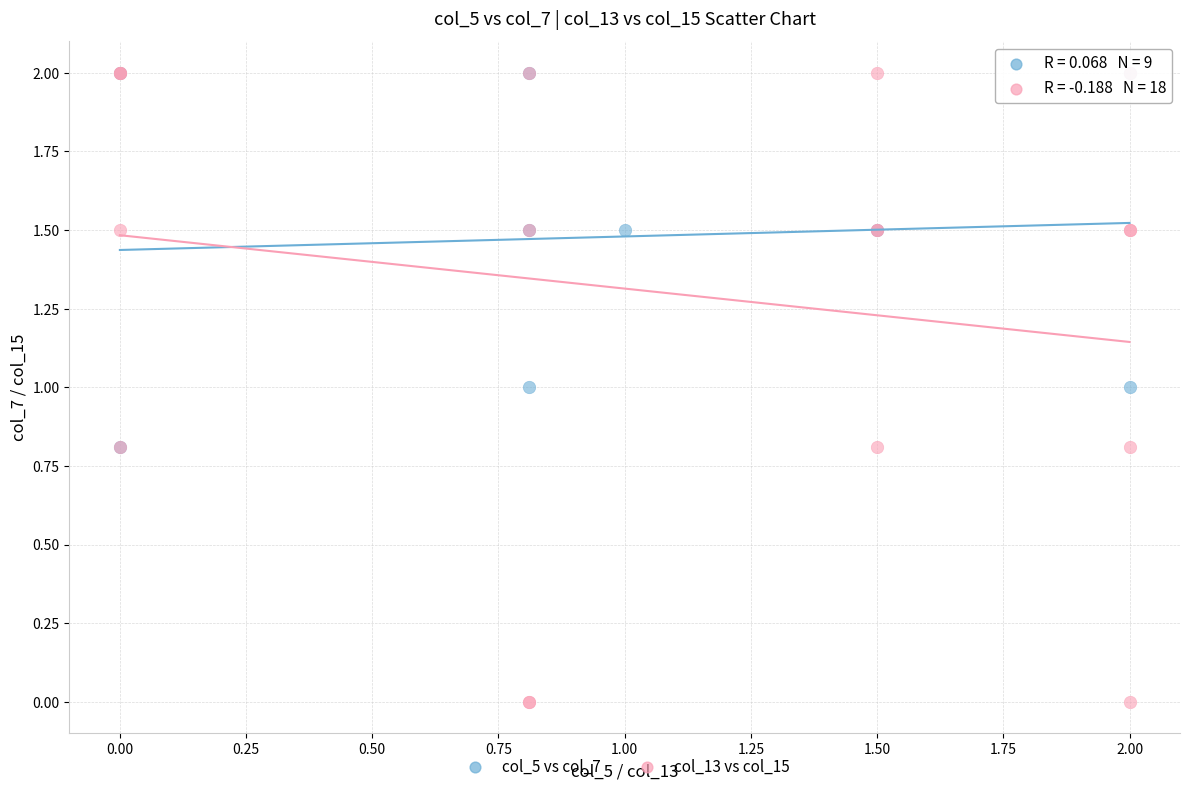

What are all the series names shown in the legend?

col_5 vs col_7, col_13 vs col_15